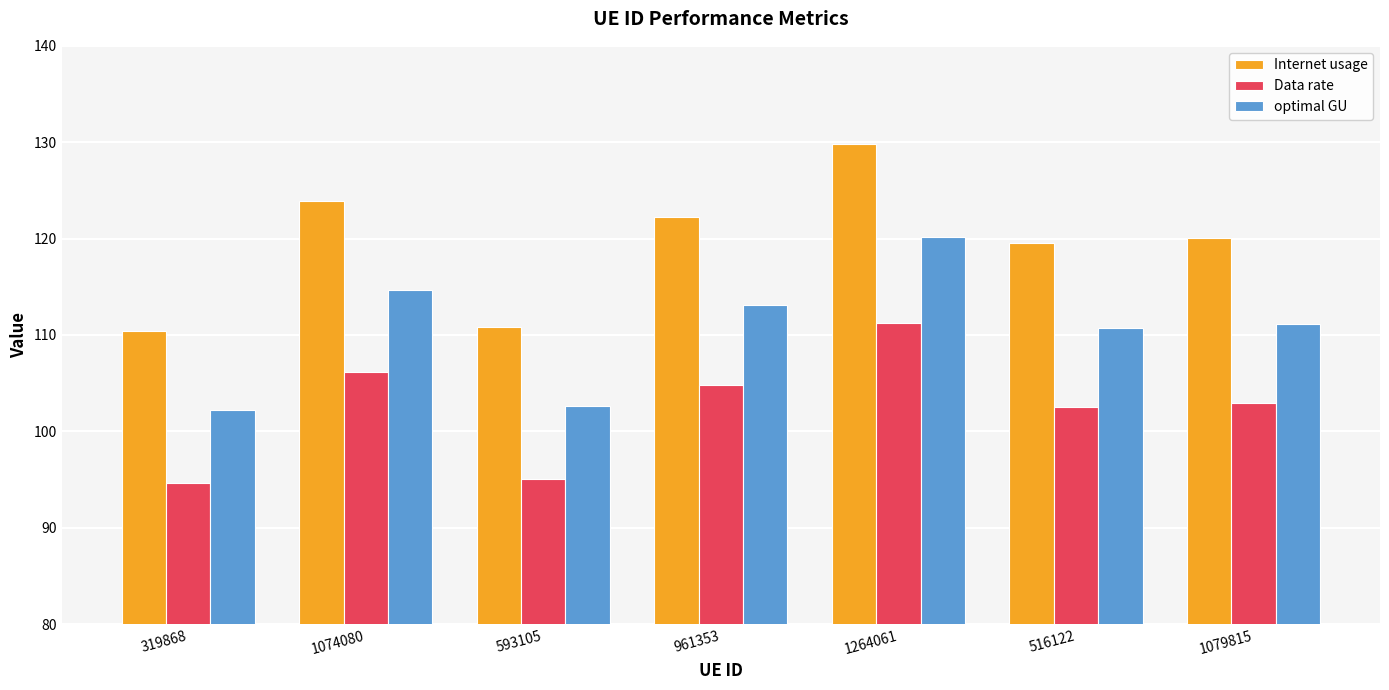

The value of optimal GU at 961353 is 113.2. True or false?

True